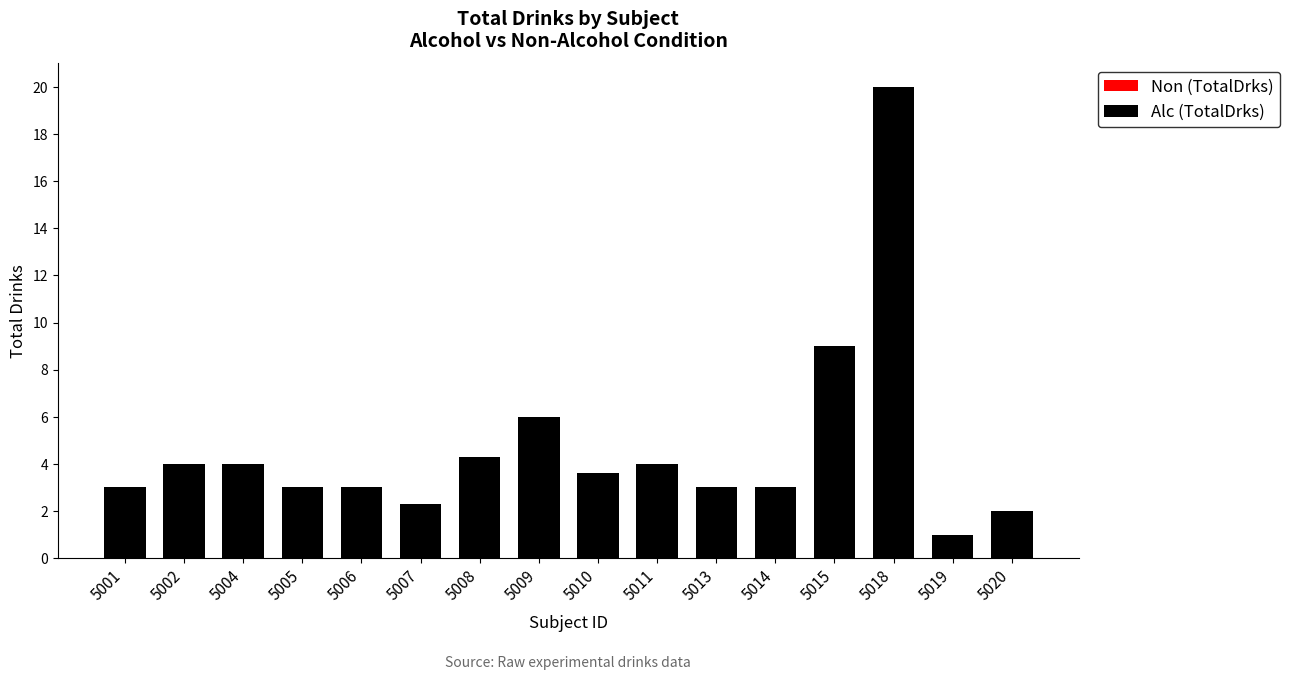

How many bars are there in total?

16